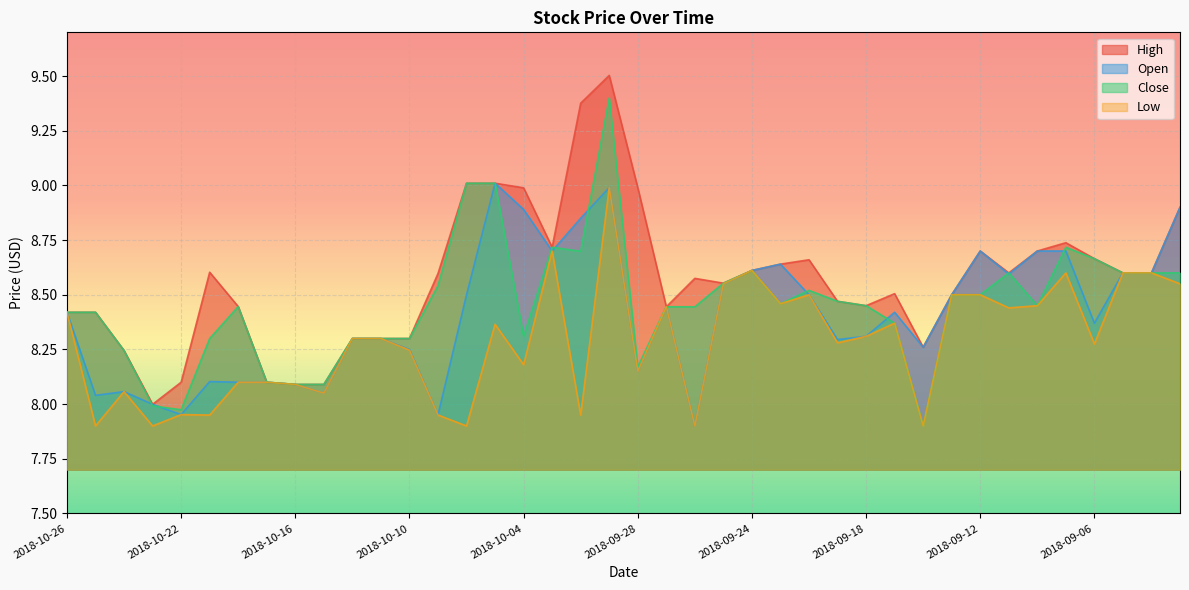

What is the label of the 39th point from the left?

2018-09-04